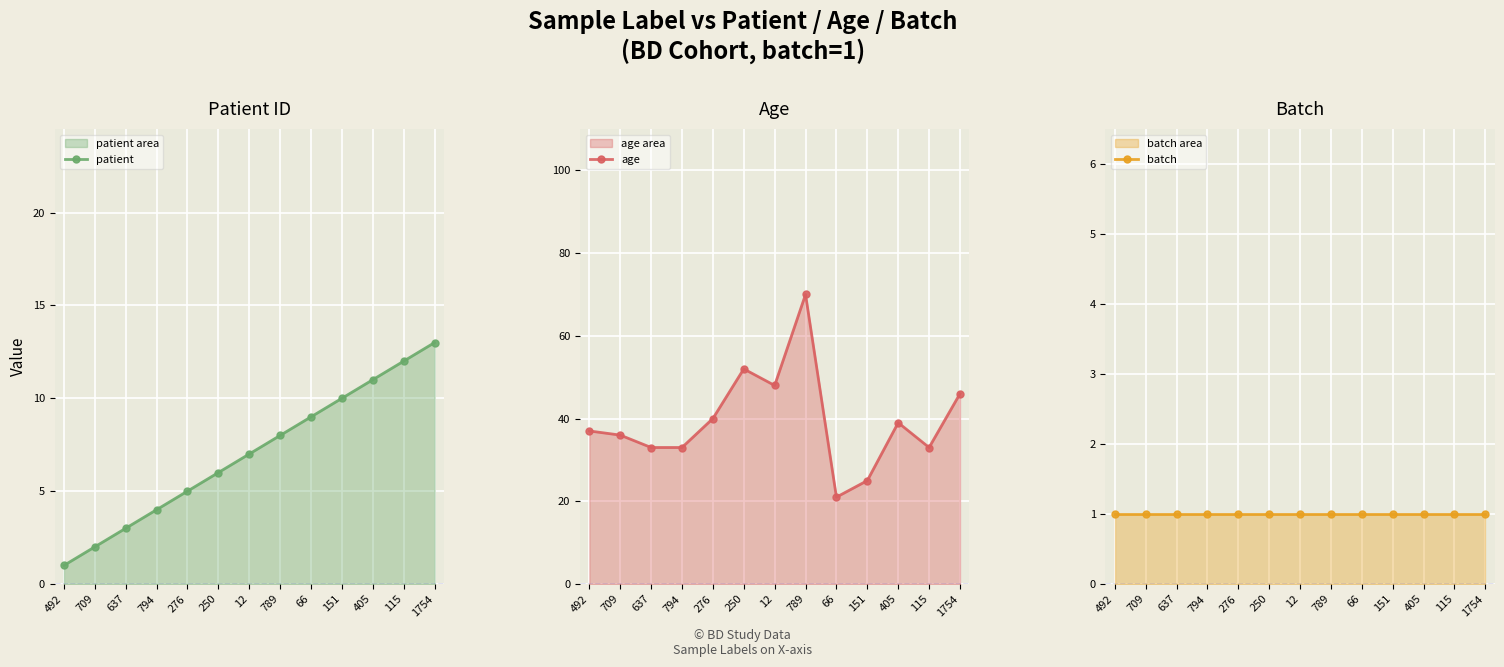

True or false: patient and age intersect in this chart.

False